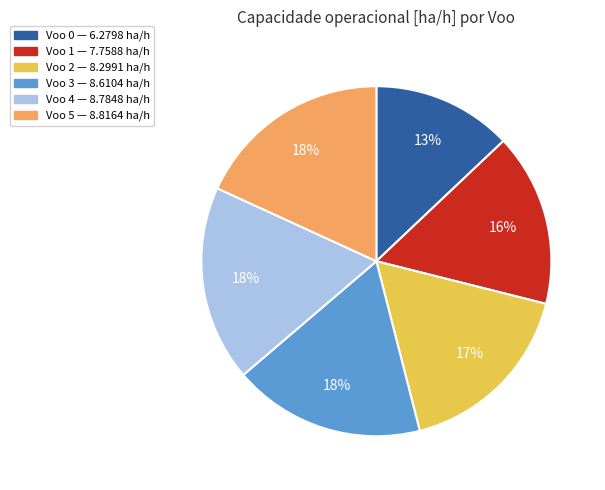

Is there a majority slice in this chart?

No